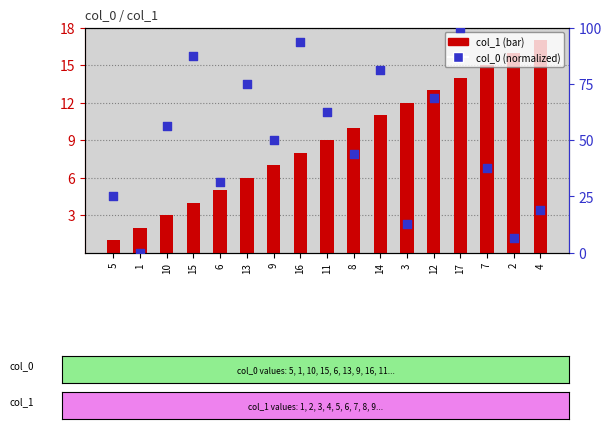

At which category is the sum across all series the highest?

17